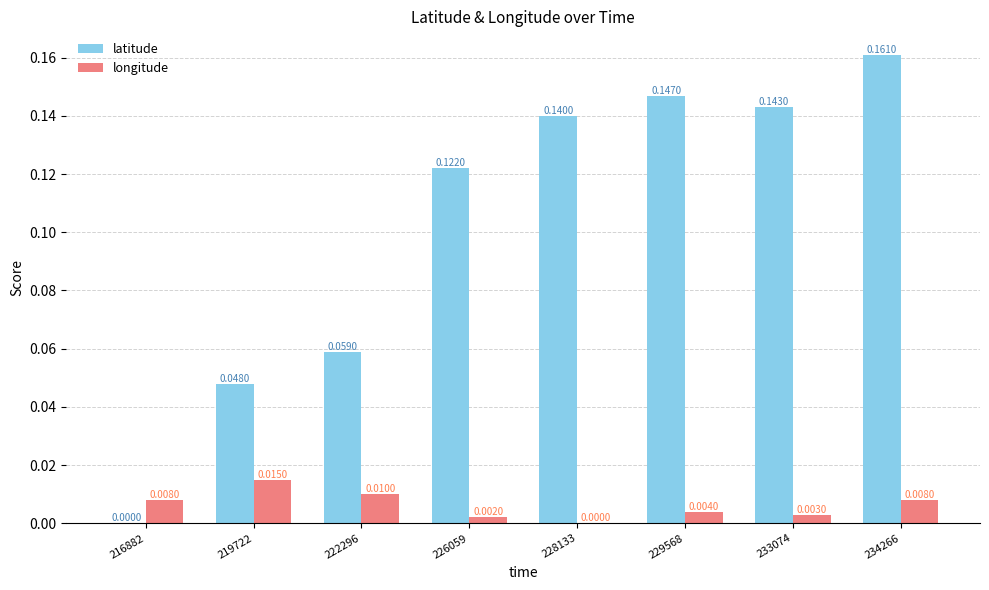

Which series changed the most between 222296 and 228133?

latitude